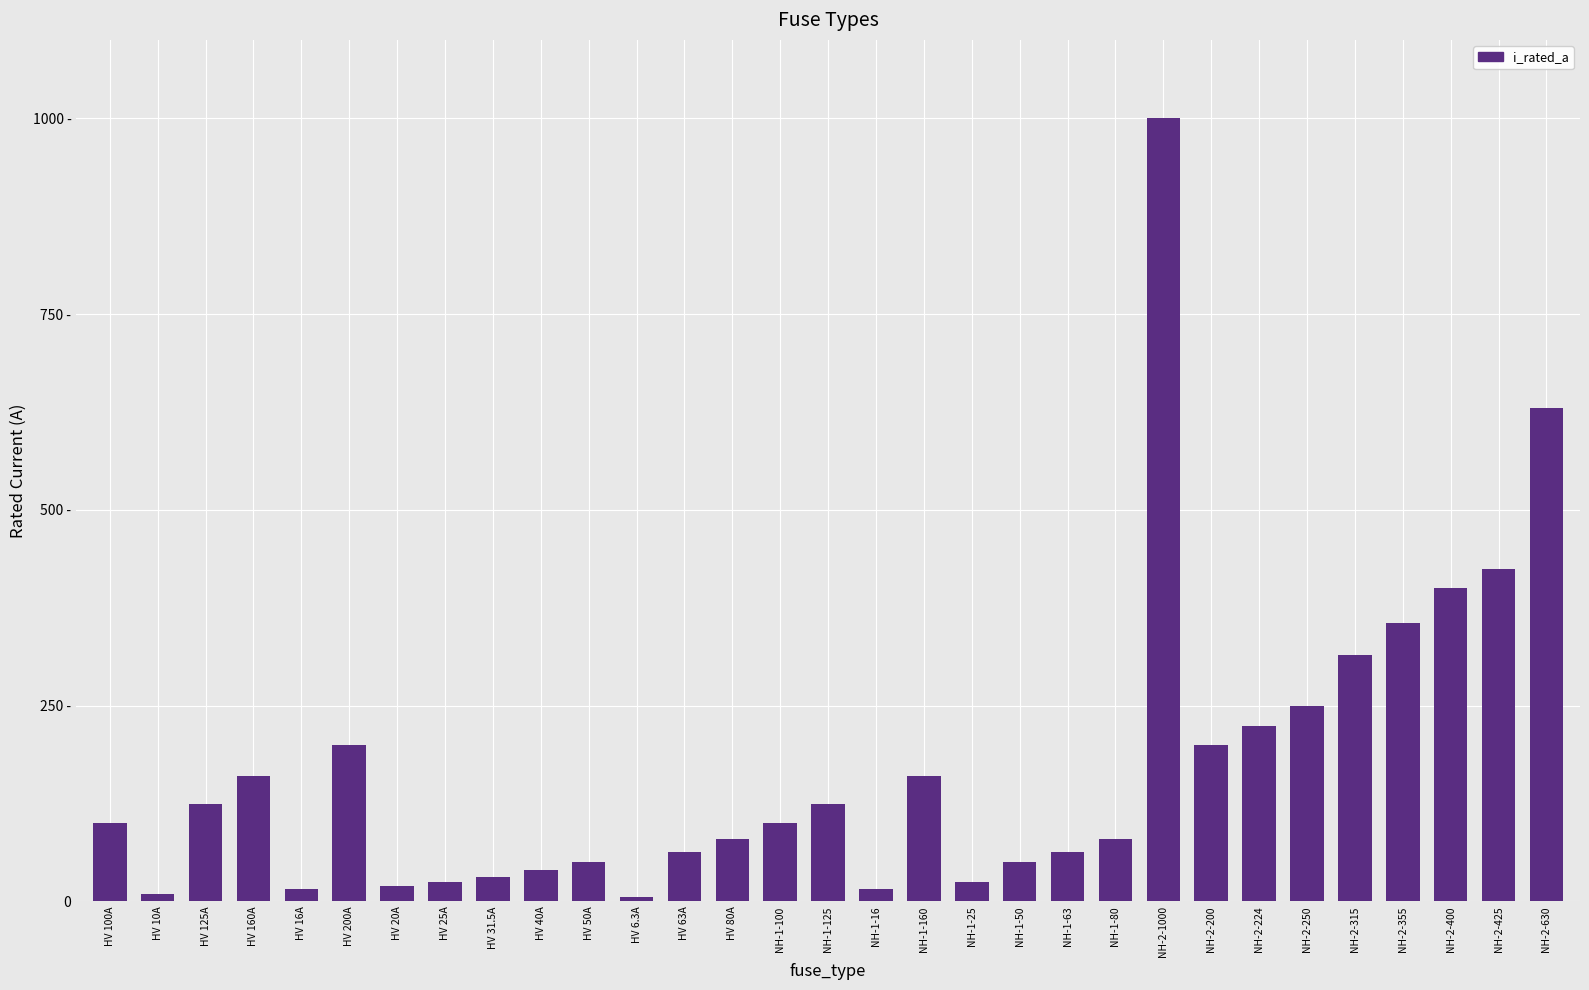

Does the chart contain any negative values?

No